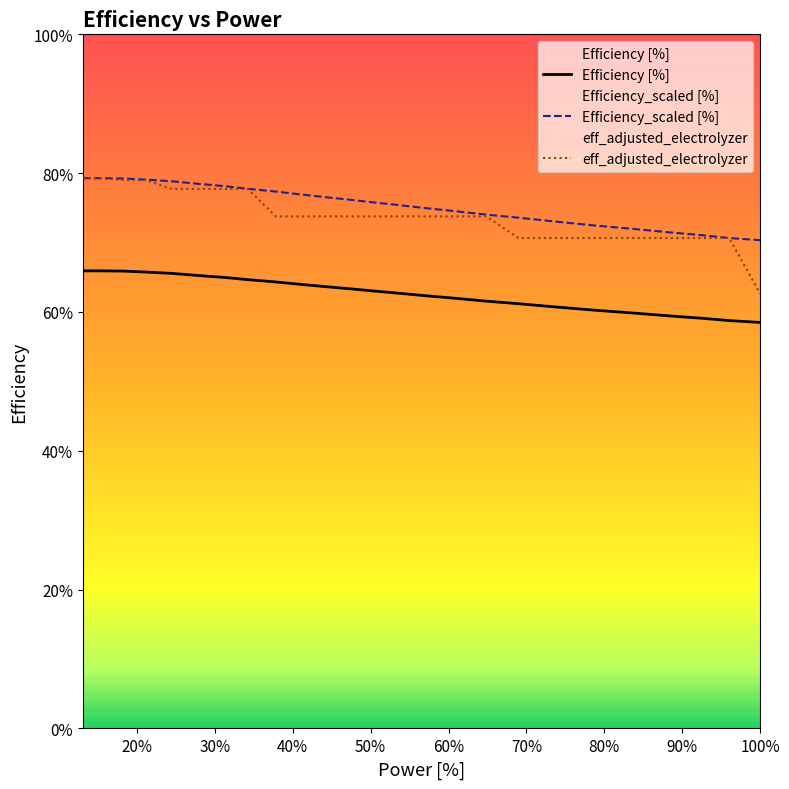

True or false: Efficiency_scaled [%] has a value of 0.8 at 20%.

True